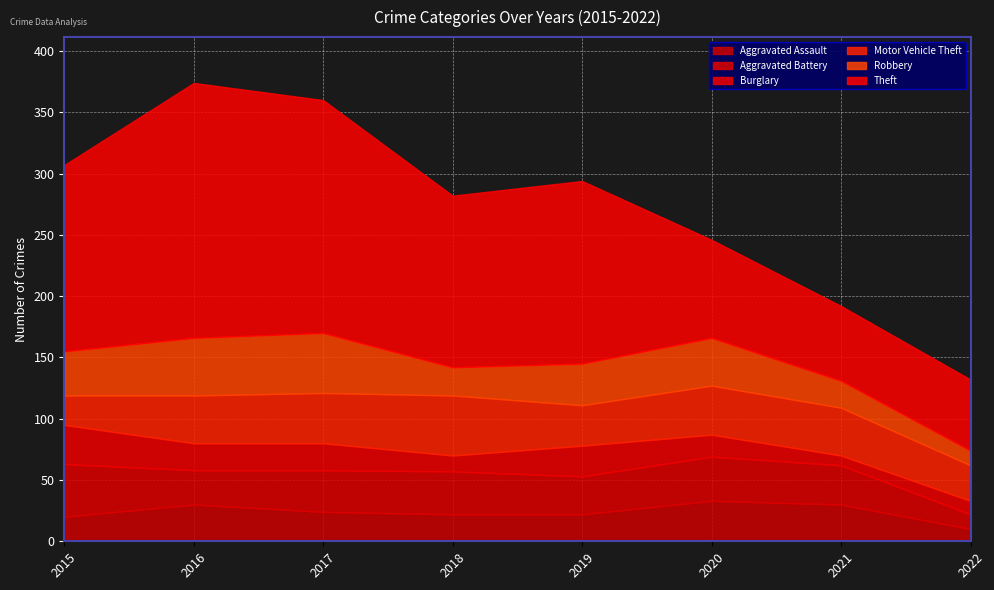

Does the chart display data point markers on the line(s)?

No